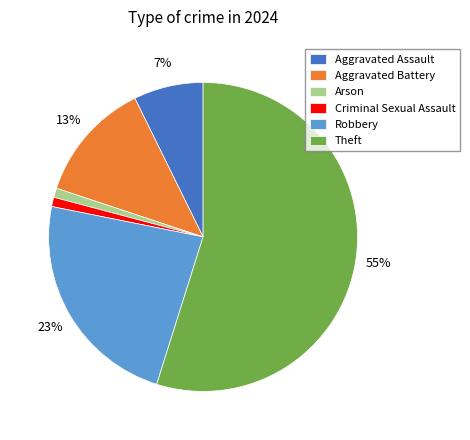

True or false: Theft accounts for 47% of the total.

False